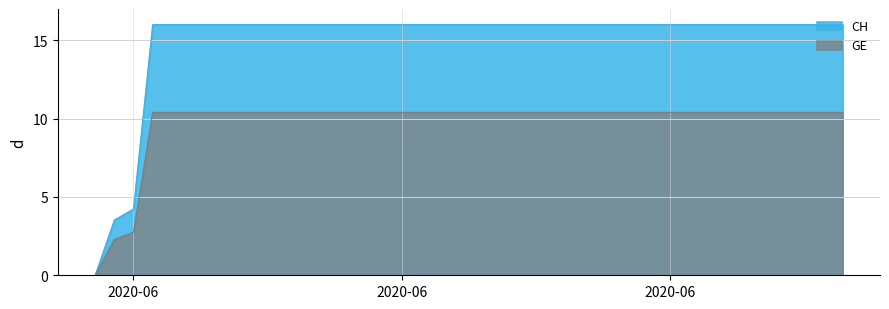

How many values in GE are above zero?

39